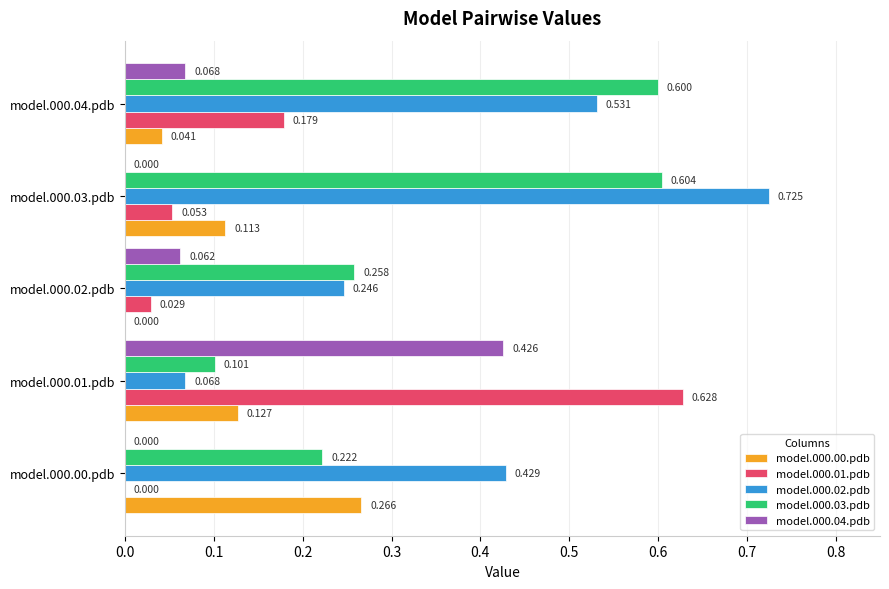

At which label does model.000.02.pdb reach its peak?

model.000.03.pdb